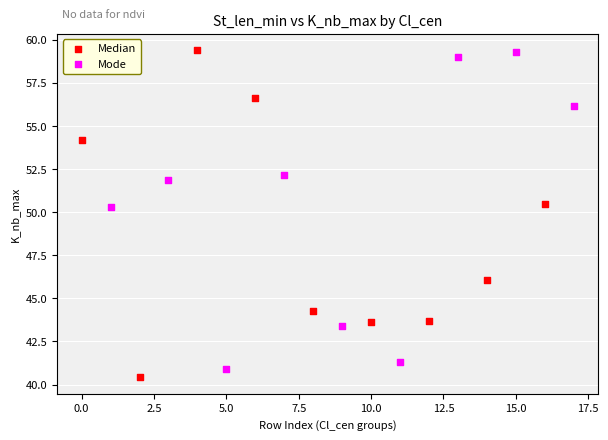

What are all the series names shown in the legend?

Median, Mode